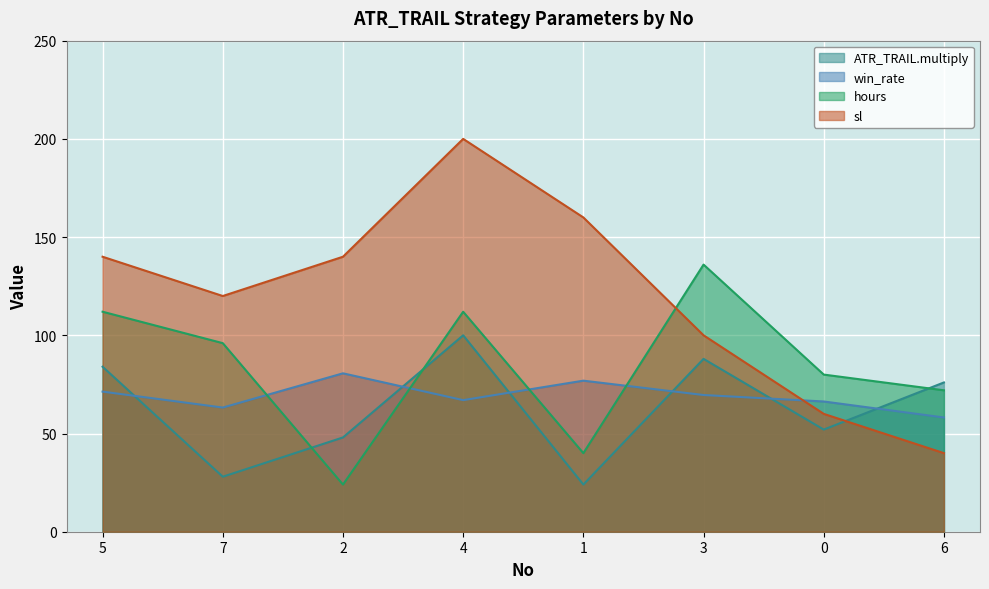

Is the value of hours at 2 greater than the value of ATR_TRAIL.multiply at 7?

No